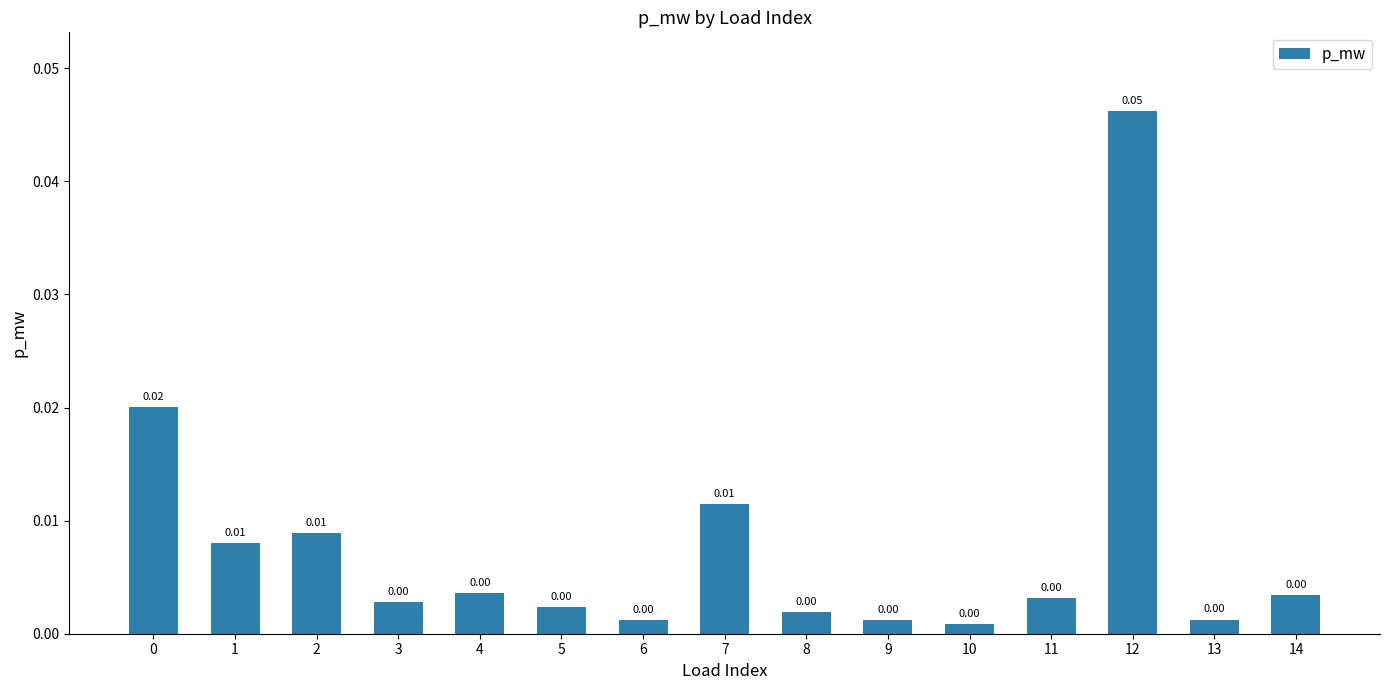

Are the bars horizontal?

No